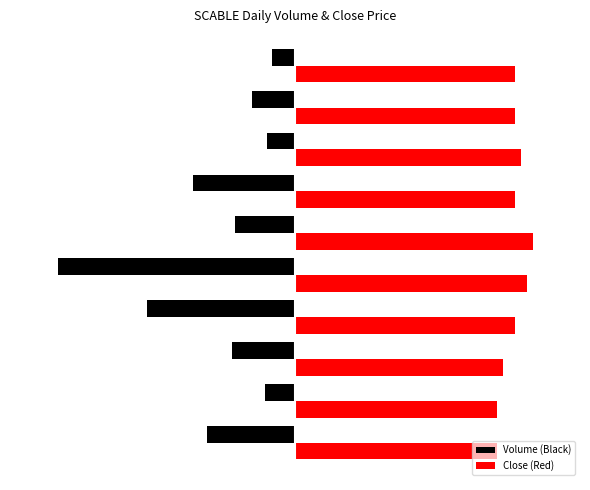

What are all the series names shown in the legend?

Volume (Black), Close (Red)